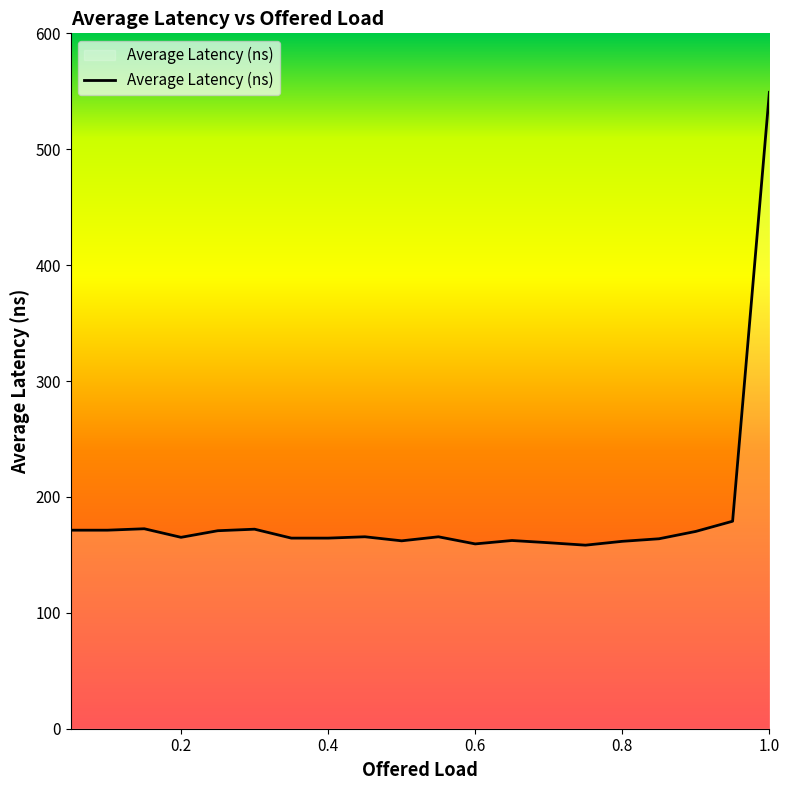

What is the smallest value displayed?

158.4